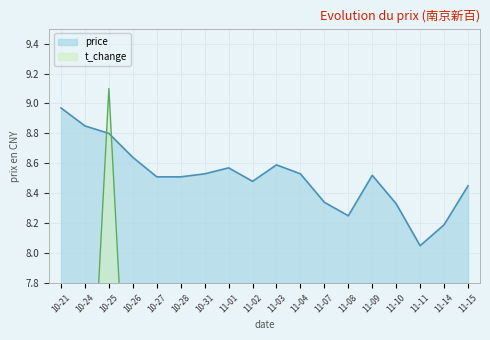

What is the total value across all series at 11-07?

12.6